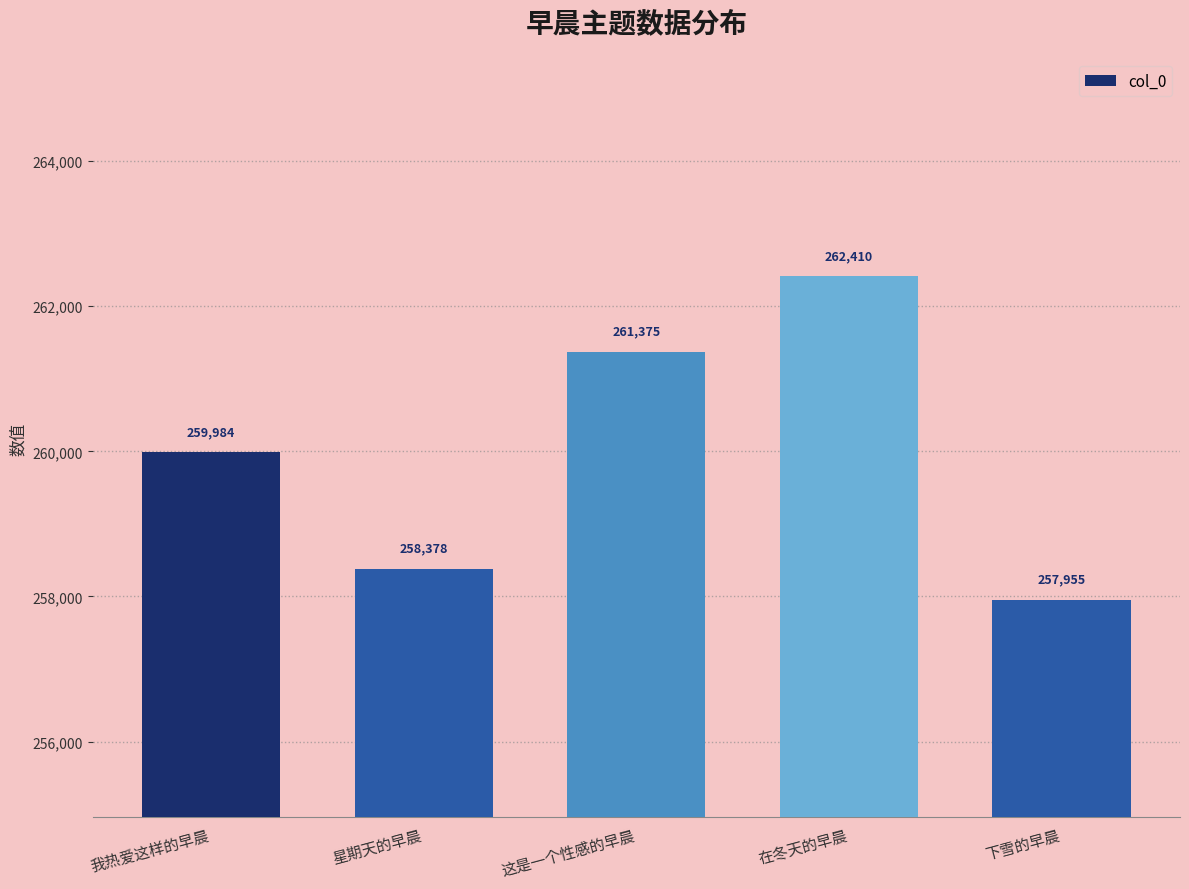

What value does the data have at 这是一个性感的早晨, to the nearest 50?

261400